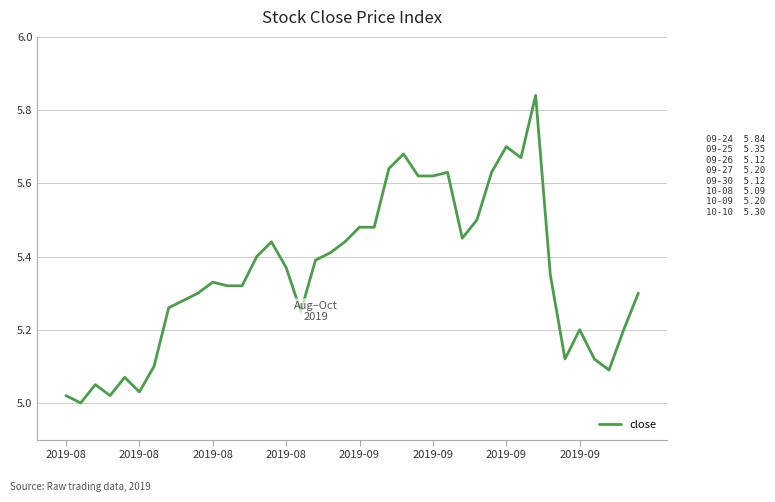

What is the difference between the maximum and second lowest values?

0.8